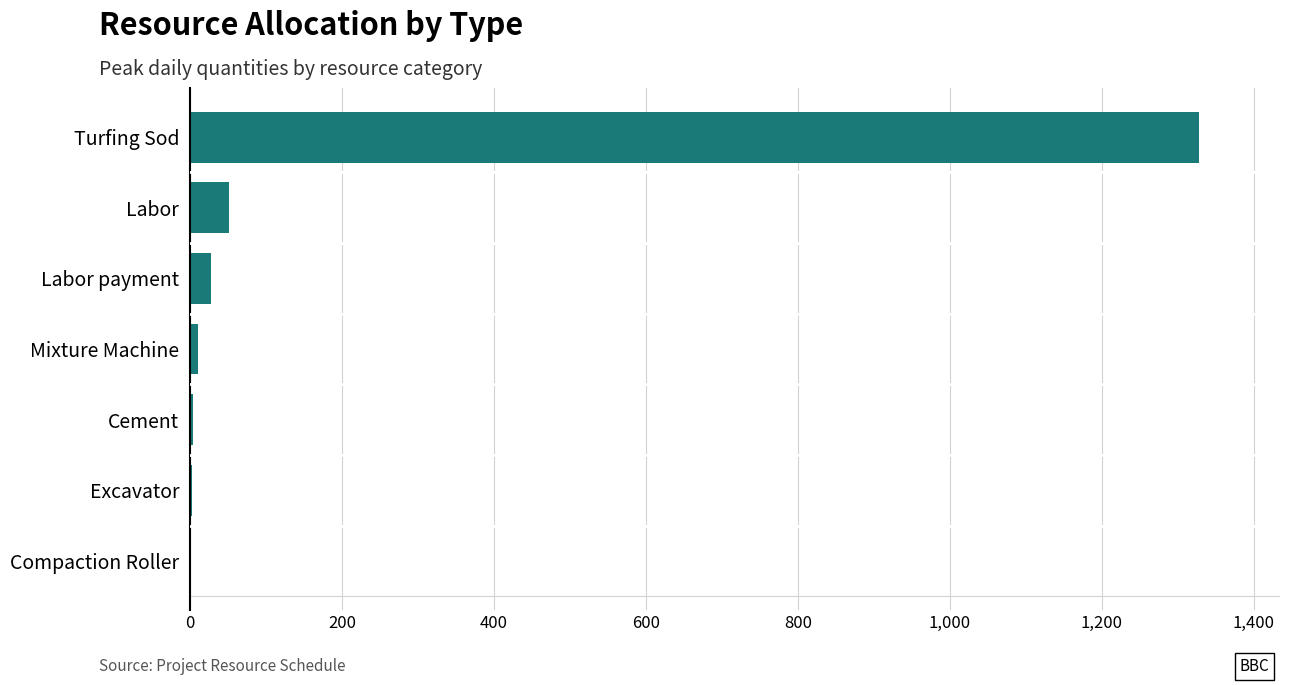

Where is the data nearest to the value 664?

Labor